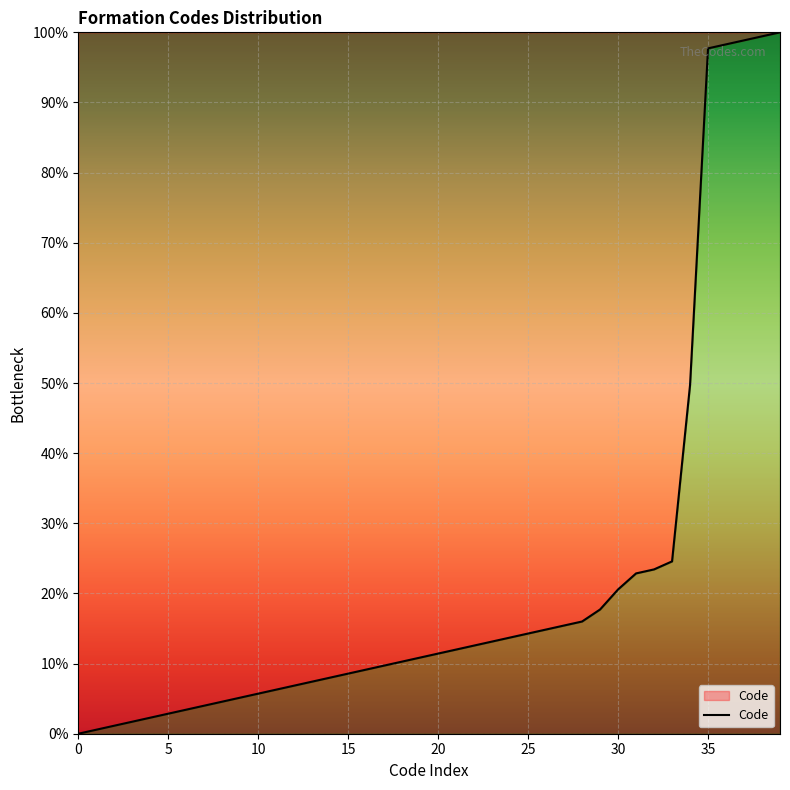

What is the maximum value shown in the chart?

100.0